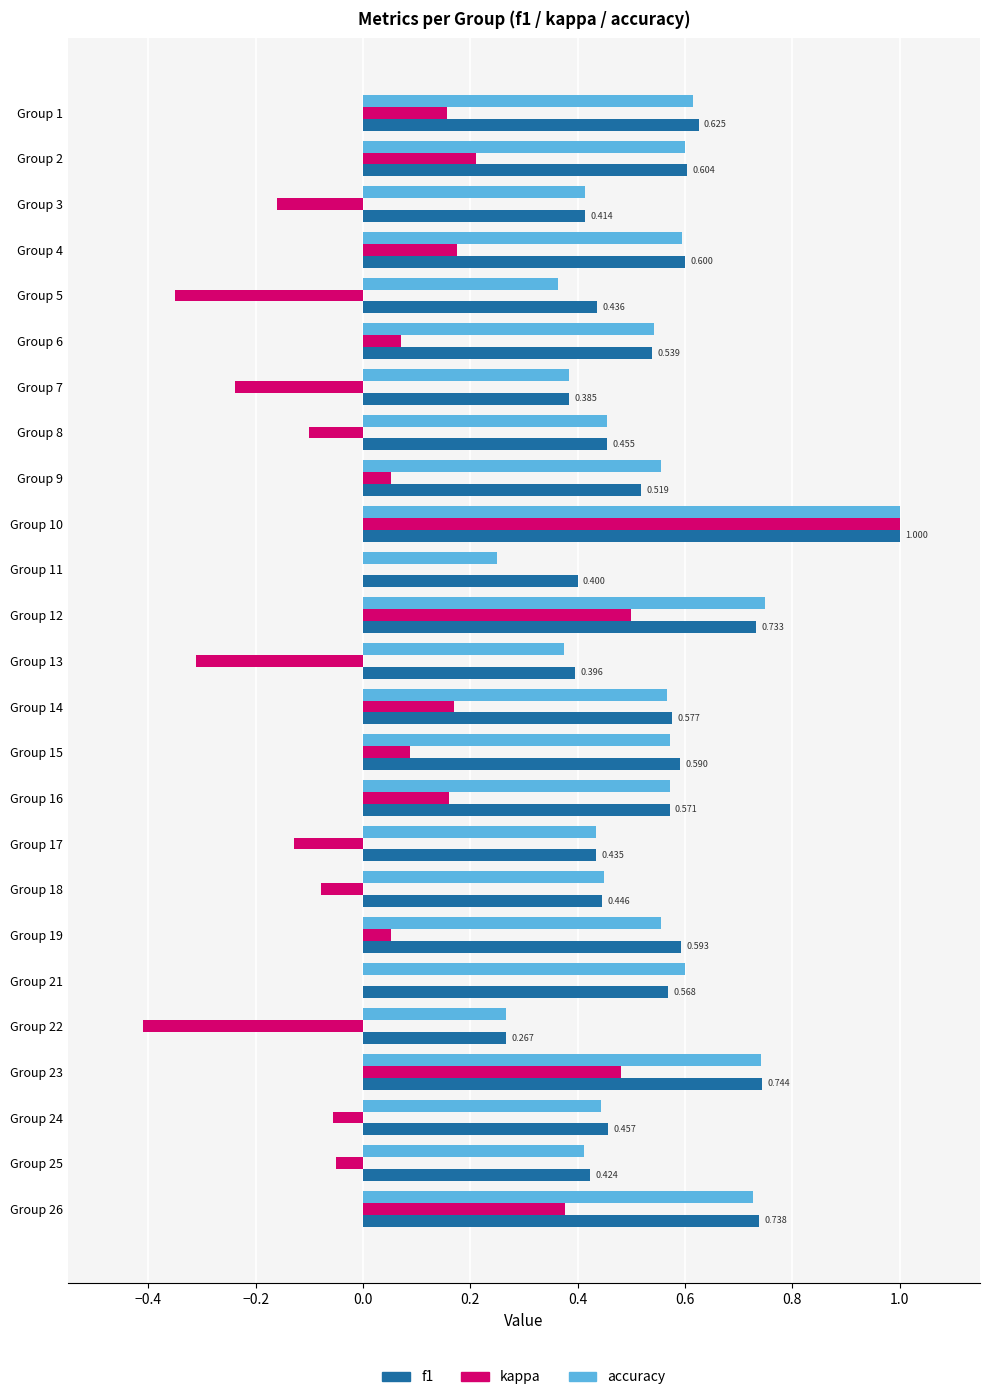

How many f1 values are between 0 and 1?

25